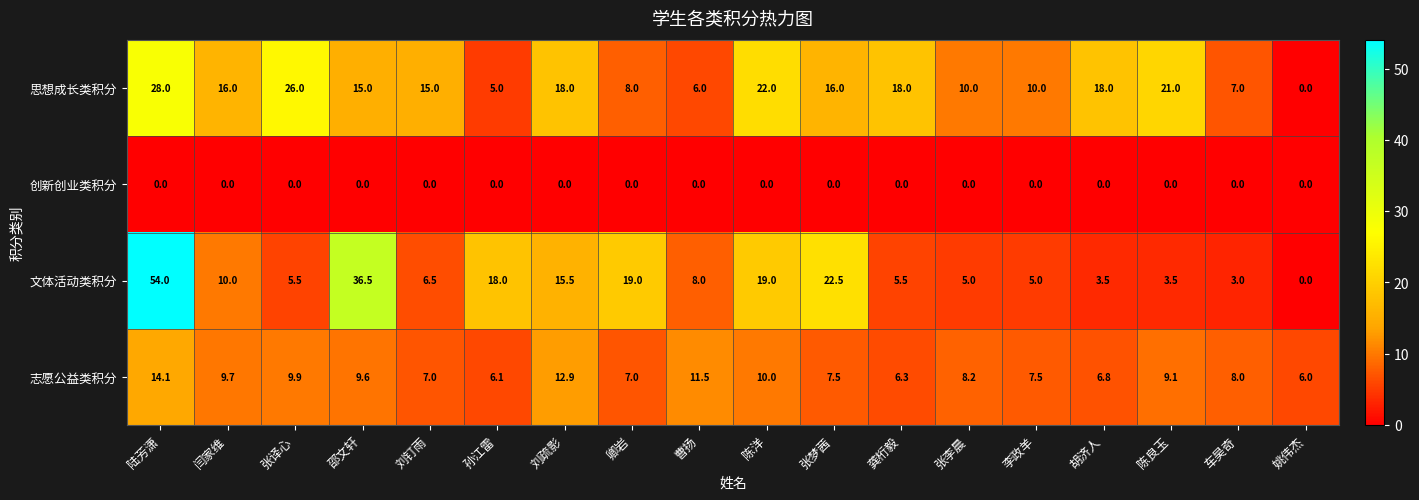

What is the highest value of the 思想成长类积分 series?

28.0